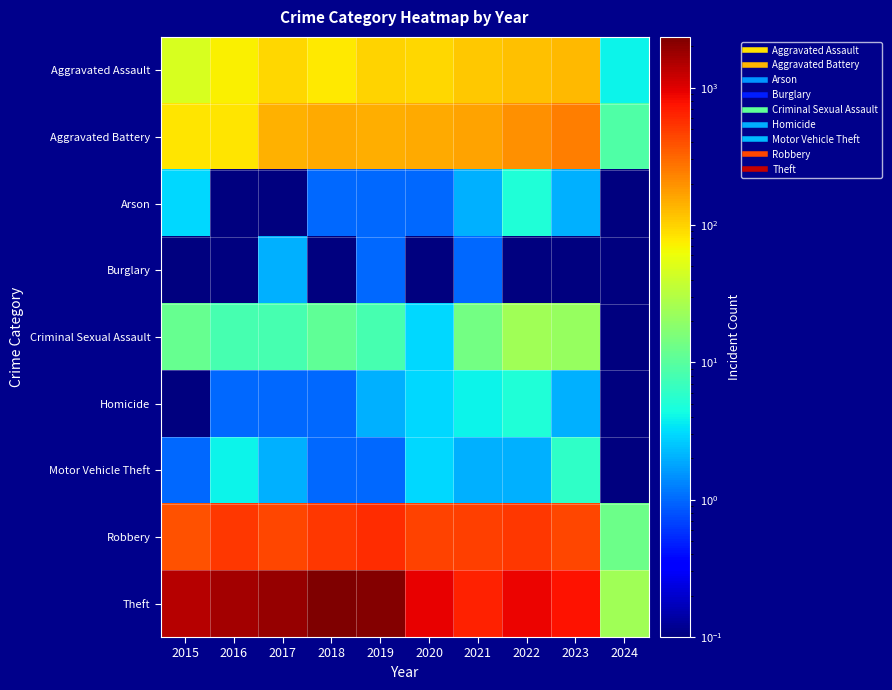

Reading left to right, list all the values displayed in this chart.

Aggravated Assault: 2015=46.0	2016=71.0	2017=95.0	2018=77.0	2019=98.0	2020=94.0	2021=110.0	2022=121.0	2023=130.0	2024=4.0
Aggravated Battery: 2015=82.0	2016=82.0	2017=142.0	2018=152.0	2019=148.0	2020=150.0	2021=163.0	2022=202.0	2023=246.0	2024=9.0
Arson: 2015=3.0	2016=0.1	2017=0.1	2018=1.0	2019=1.0	2020=1.0	2021=2.0	2022=5.0	2023=2.0	2024=0.1
Burglary: 2015=0.1	2016=0.1	2017=2.0	2018=0.1	2019=1.0	2020=0.1	2021=1.0	2022=0.1	2023=0.1	2024=0.1
Criminal Sexual Assault: 2015=12.0	2016=8.0	2017=8.0	2018=11.0	2019=8.0	2020=3.0	2021=14.0	2022=24.0	2023=21.0	2024=0.1
Homicide: 2015=0.1	2016=1.0	2017=1.0	2018=1.0	2019=2.0	2020=3.0	2021=4.0	2022=5.0	2023=2.0	2024=0.1
Motor Vehicle Theft: 2015=1.0	2016=4.0	2017=2.0	2018=1.0	2019=1.0	2020=3.0	2021=2.0	2022=2.0	2023=6.0	2024=0.1
Robbery: 2015=395.0	2016=510.0	2017=446.0	2018=520.0	2019=591.0	2020=450.0	2021=484.0	2022=521.0	2023=438.0	2024=13.0
Theft: 2015=1429.0	2016=1676.0	2017=1896.0	2018=2342.0	2019=2230.0	2020=930.0	2021=642.0	2022=880.0	2023=764.0	2024=24.0